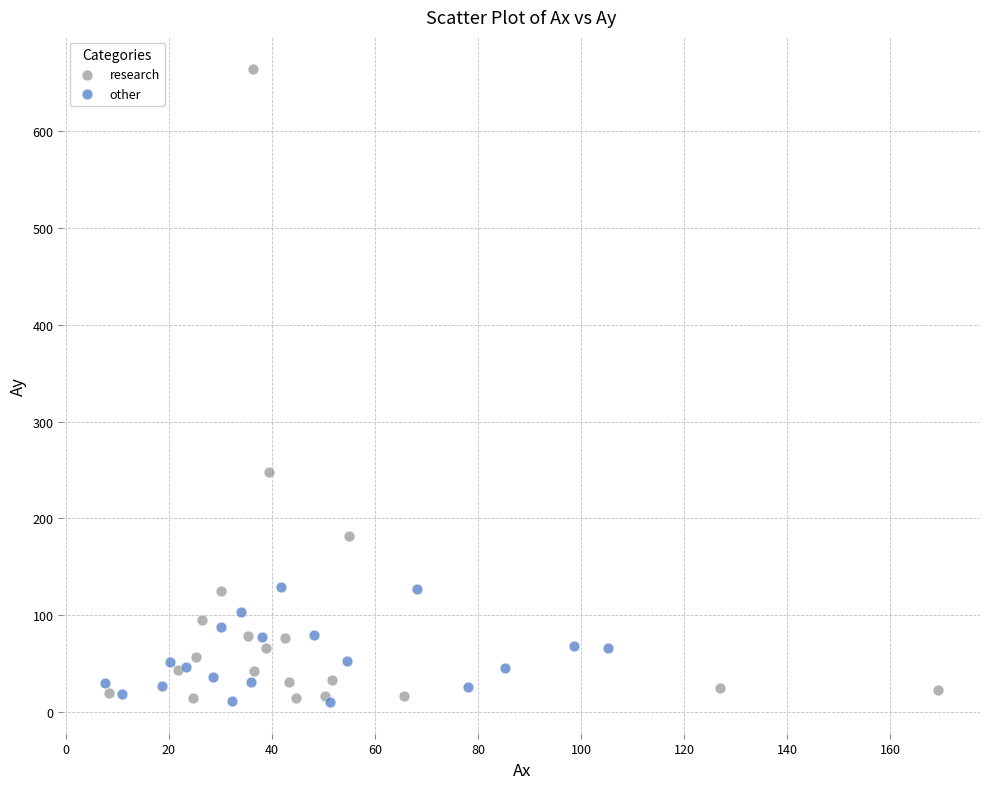

What are all the series names shown in the legend?

research, other